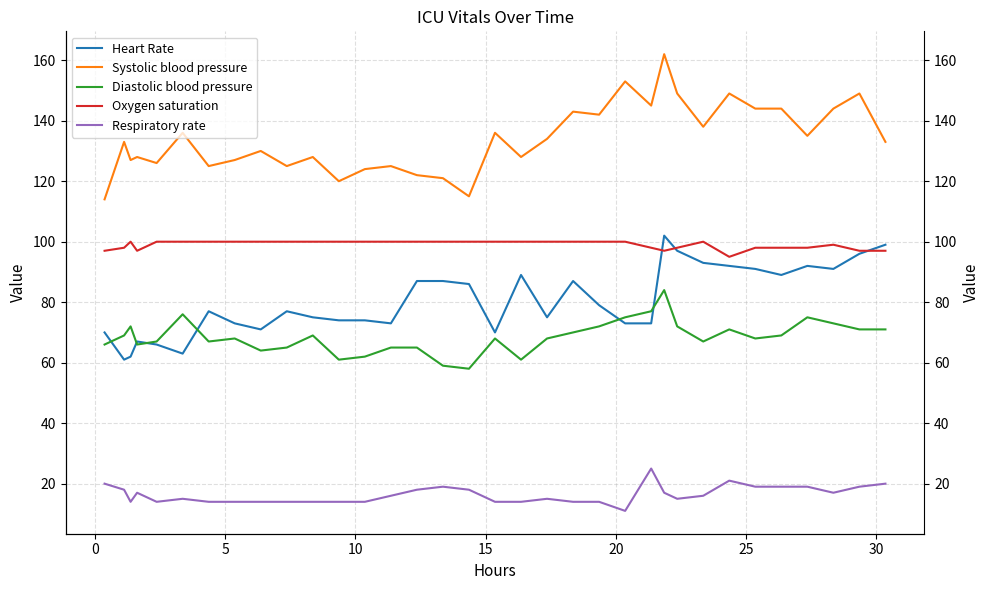

How many interior local peaks does the Respiratory rate series have?

6